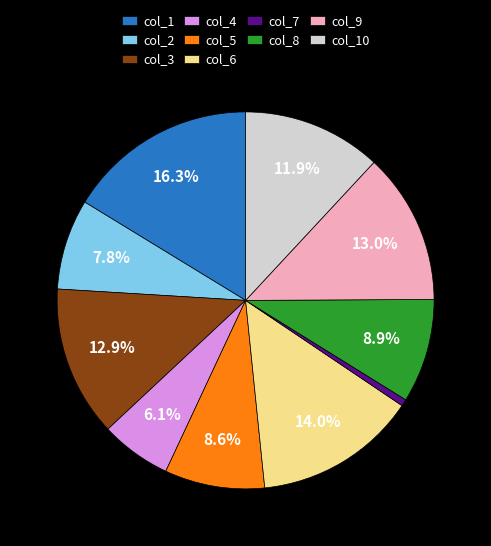

Does col_8 account for over 50% of the chart?

No